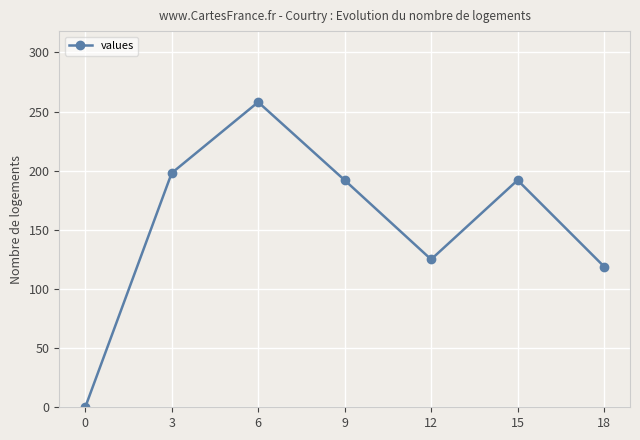

Between 0 and 18, which is larger?

18